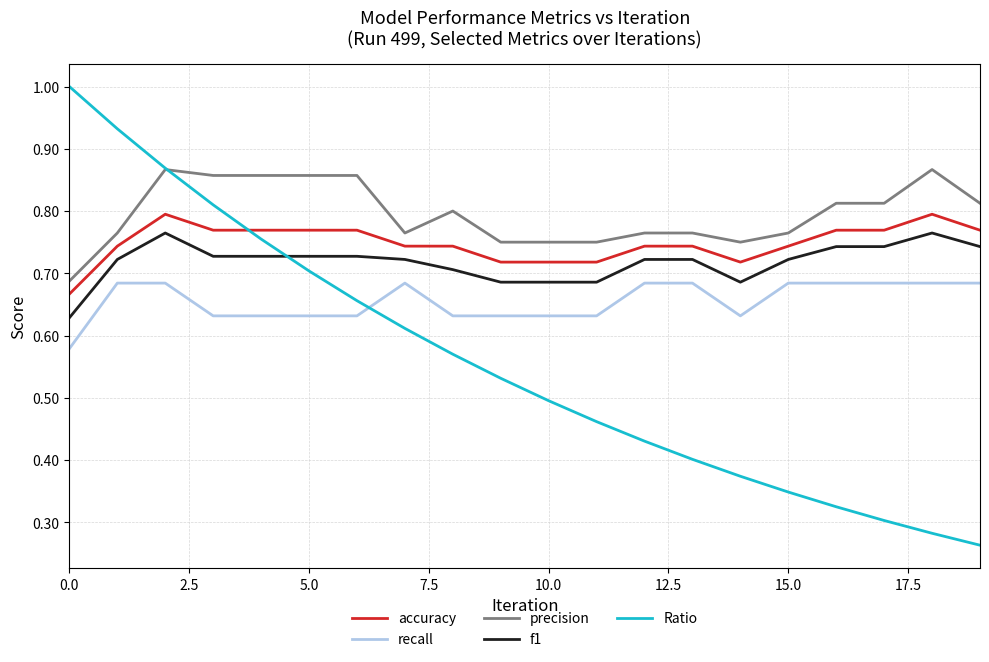

Which series has the largest total across all categories?

precision